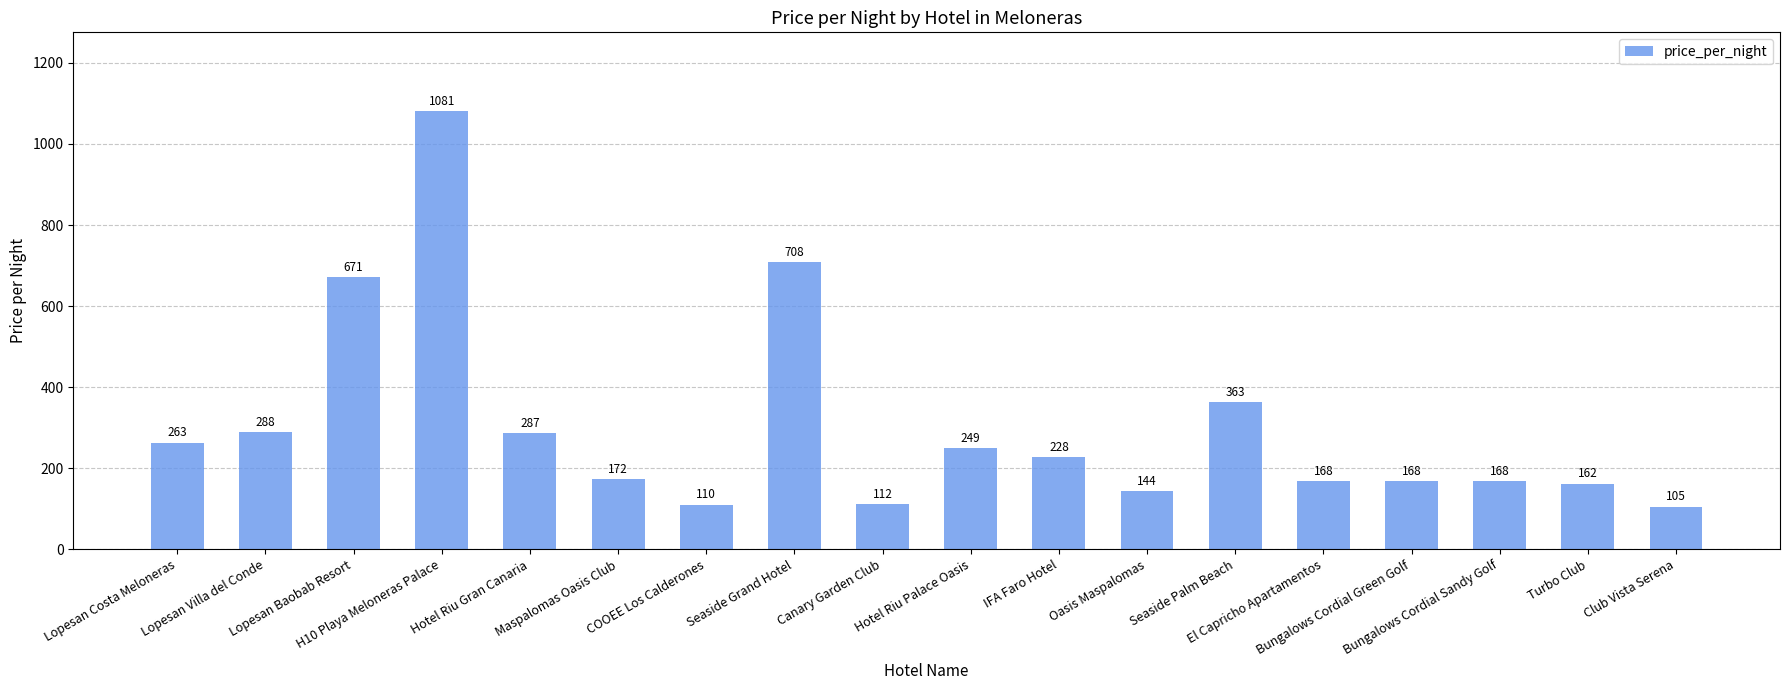

Reading left to right, list all the values displayed in this chart.

263	288	671	1081	287	172	110	708	112	249	228	144	363	168	168	168	162	105